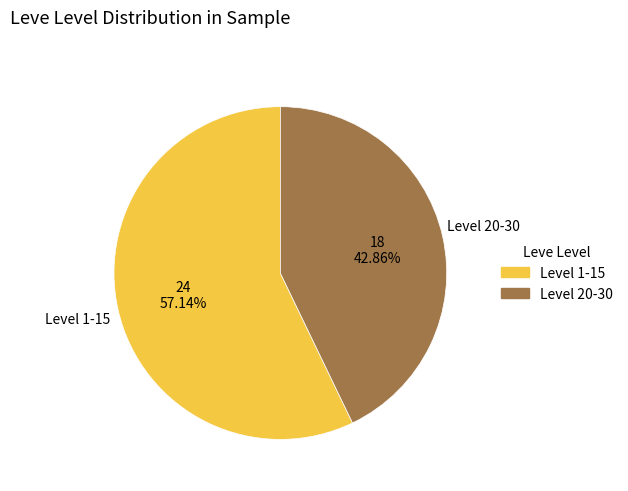

Rank the categories by value from lowest to highest.

Level 20-30, Level 1-15